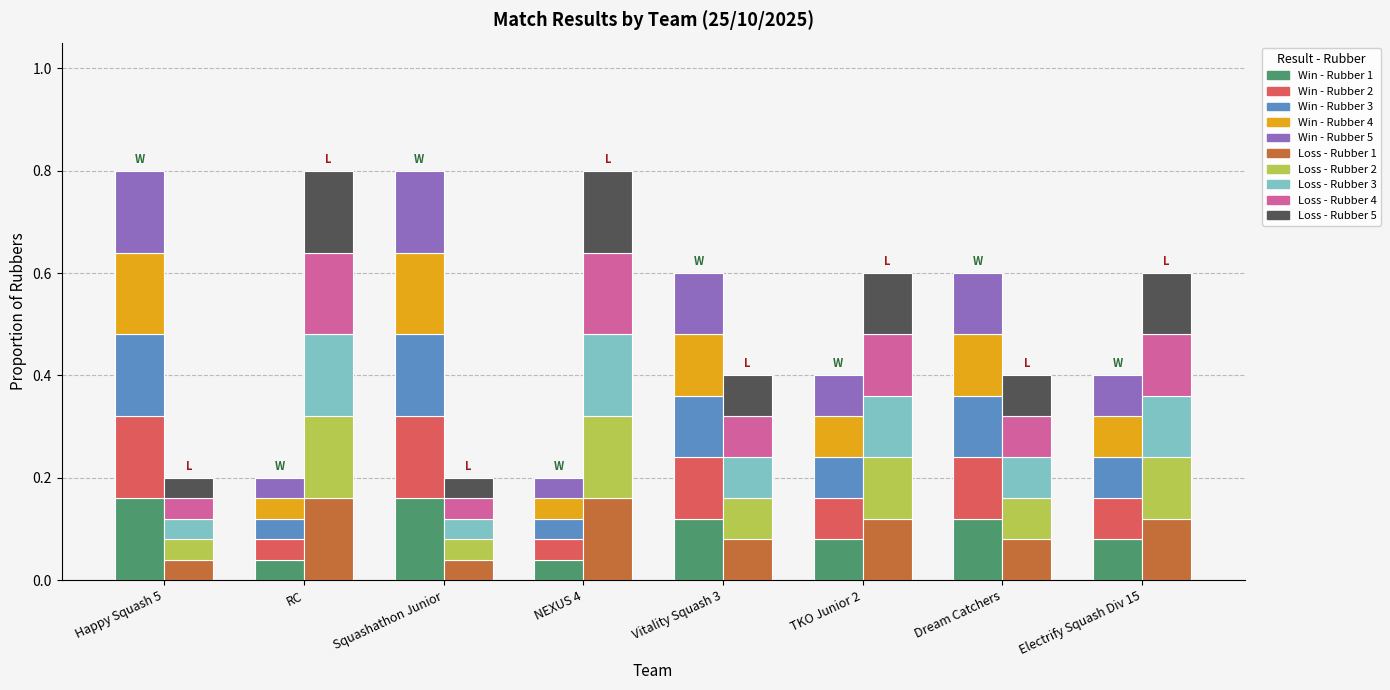

Which series changed the most between NEXUS 4 and Dream Catchers?

Win